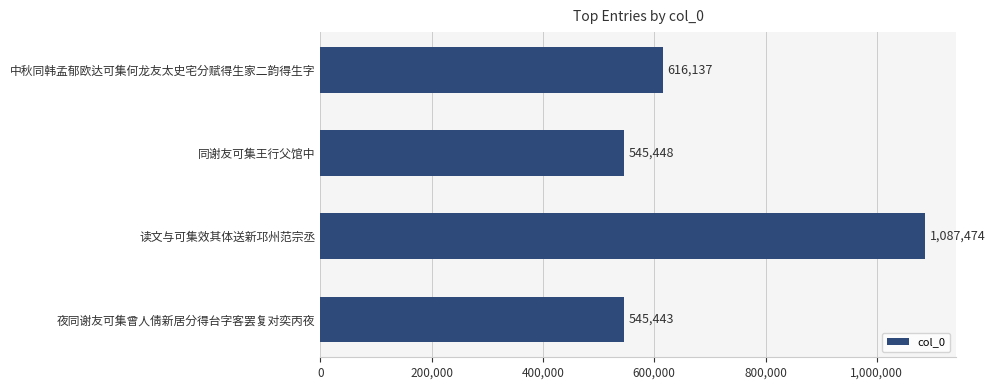

Reading bottom to top, what are all the values shown in this chart?

夜同谢友可集曾人倩新居分得台字客罢复对奕丙夜=545443	读文与可集效其体送新邛州范宗丞=1087474	同谢友可集王行父馆中=545448	中秋同韩孟郁欧达可集何龙友太史宅分赋得生家二韵得生字=616137